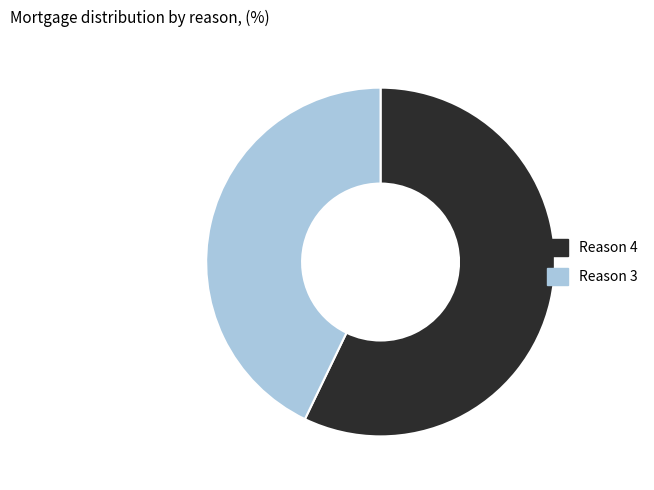

How many segments does this pie chart have?

2